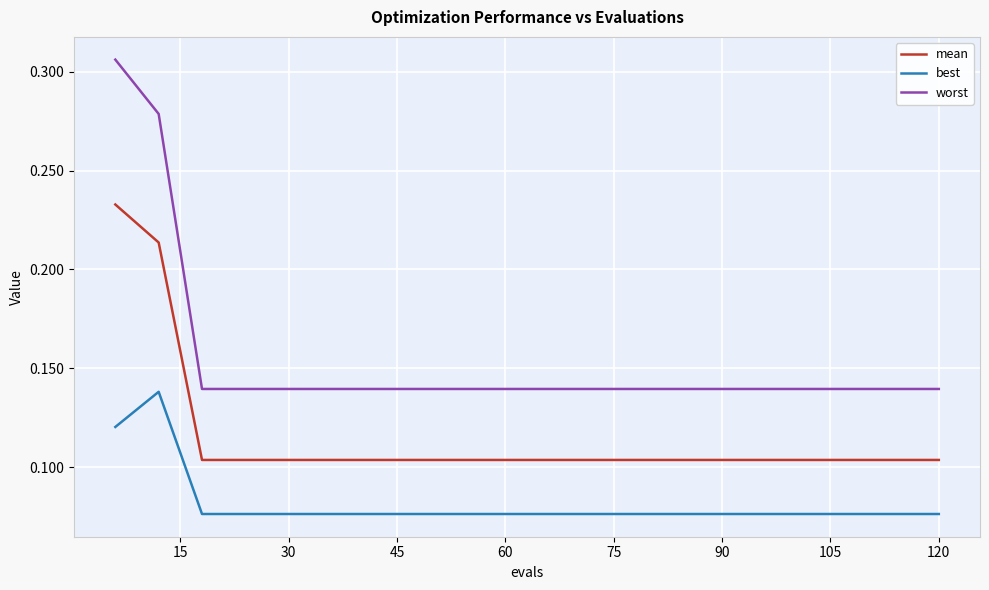

Which series has the largest total across all categories?

worst